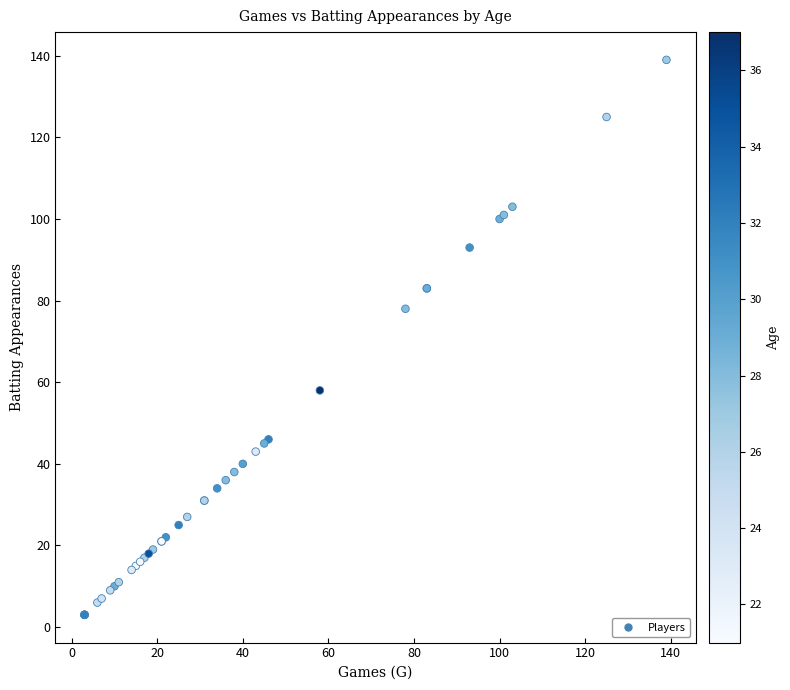

What Y value in the scatter plot is closest to 71?

78